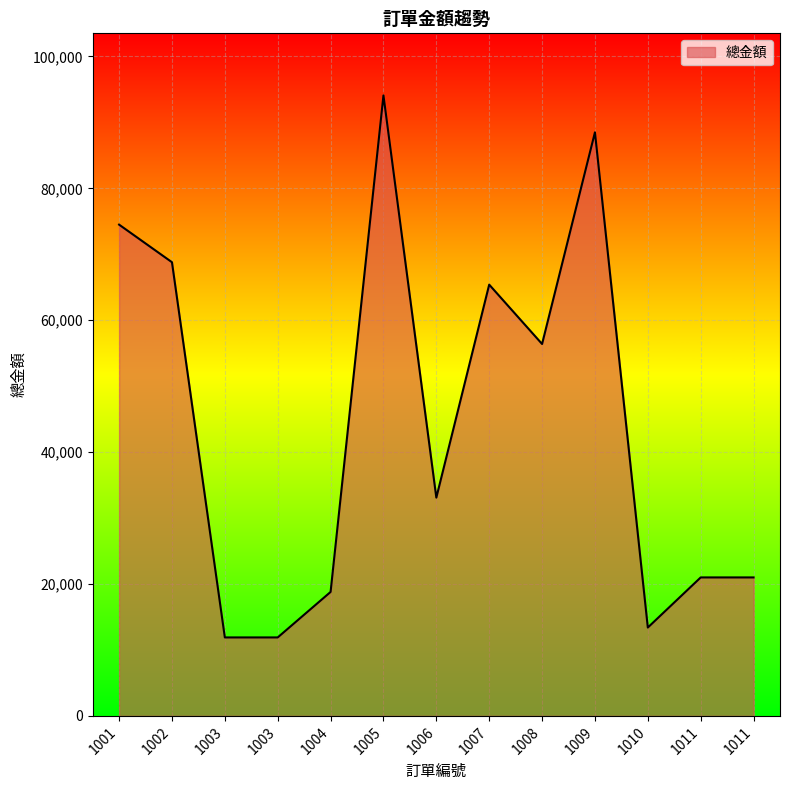

What is the approximate value at 1006?

33100